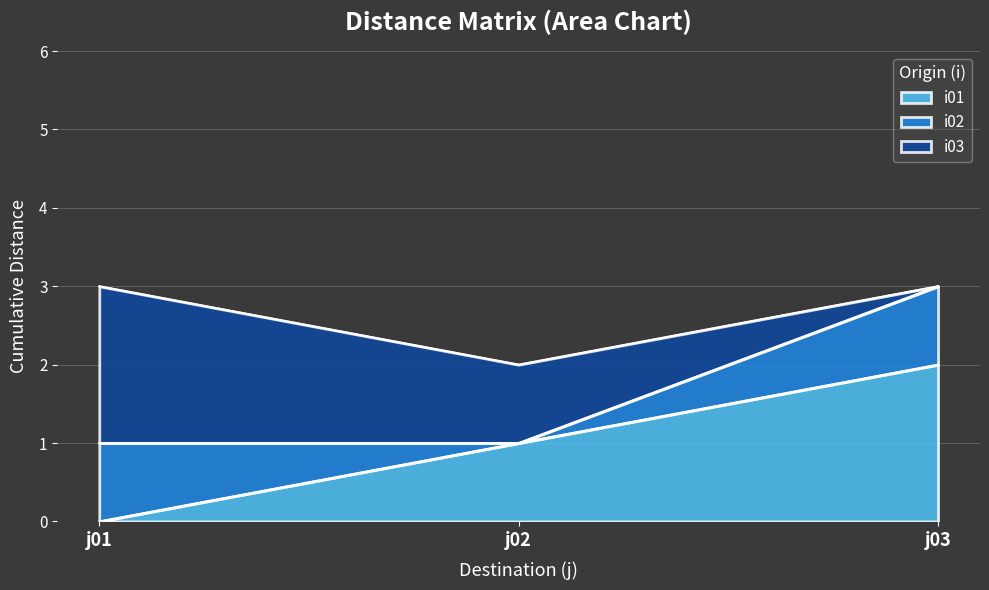

What is the maximum value shown in the chart?

3